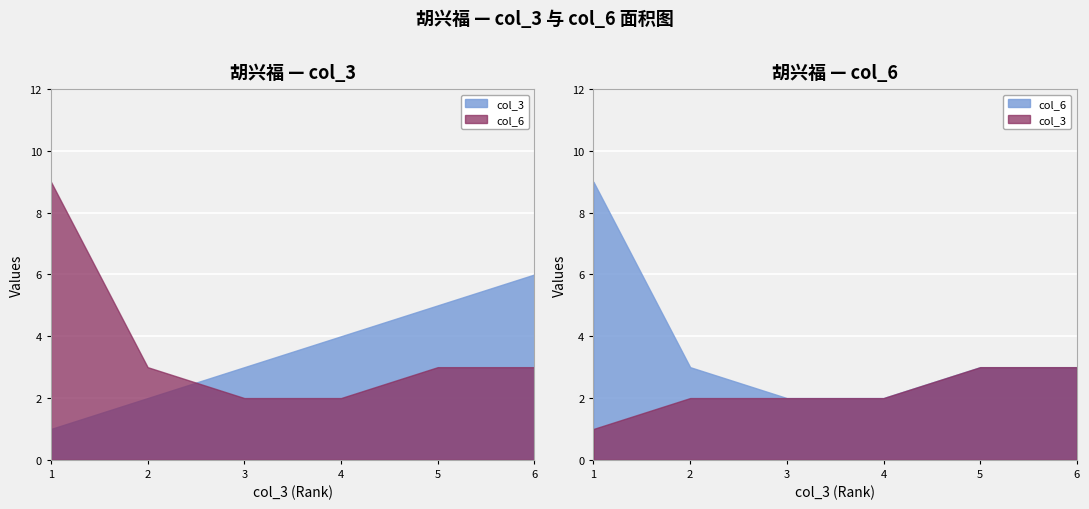

Reading left to right, extract all data points from this chart.

col_3: 1=1	2=2	3=3	4=4	5=5	6=6
col_6: 1=9	2=3	3=2	4=2	5=3	6=3